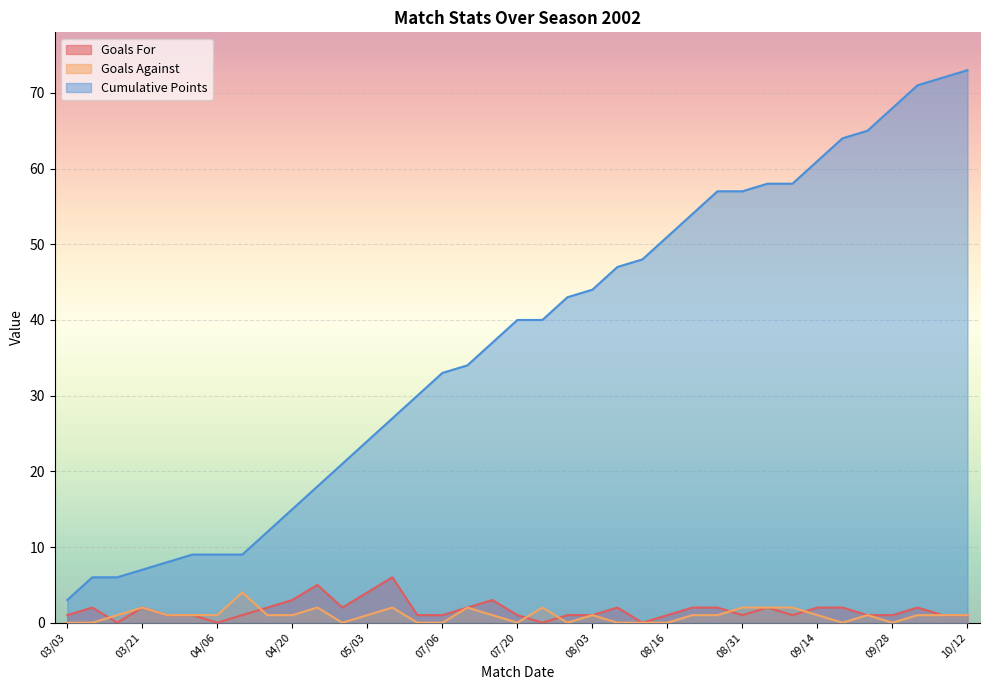

Which series changed the most between 09/11 and 09/21?

Cumulative Points